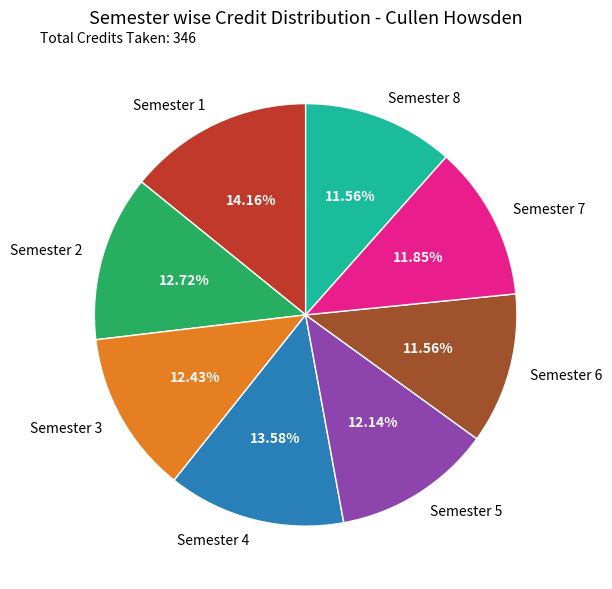

What is the total percentage of Semester 1 and Semester 7?

26.0%